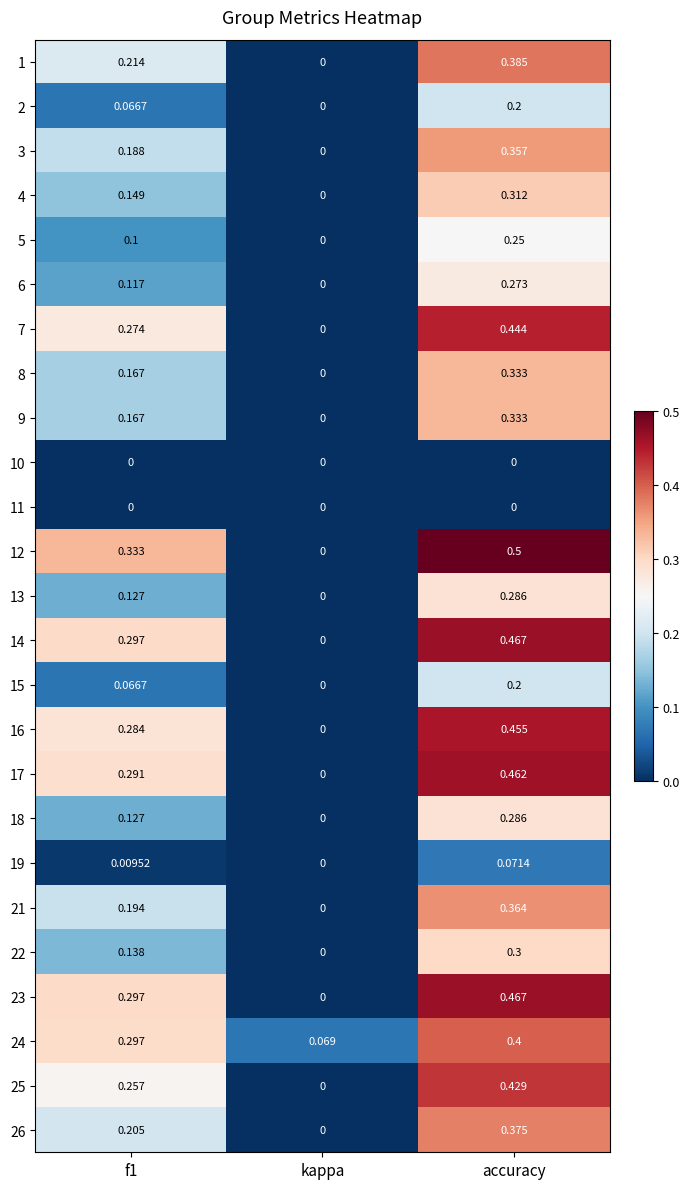

Which category has the lowest value in the 14 series?

kappa